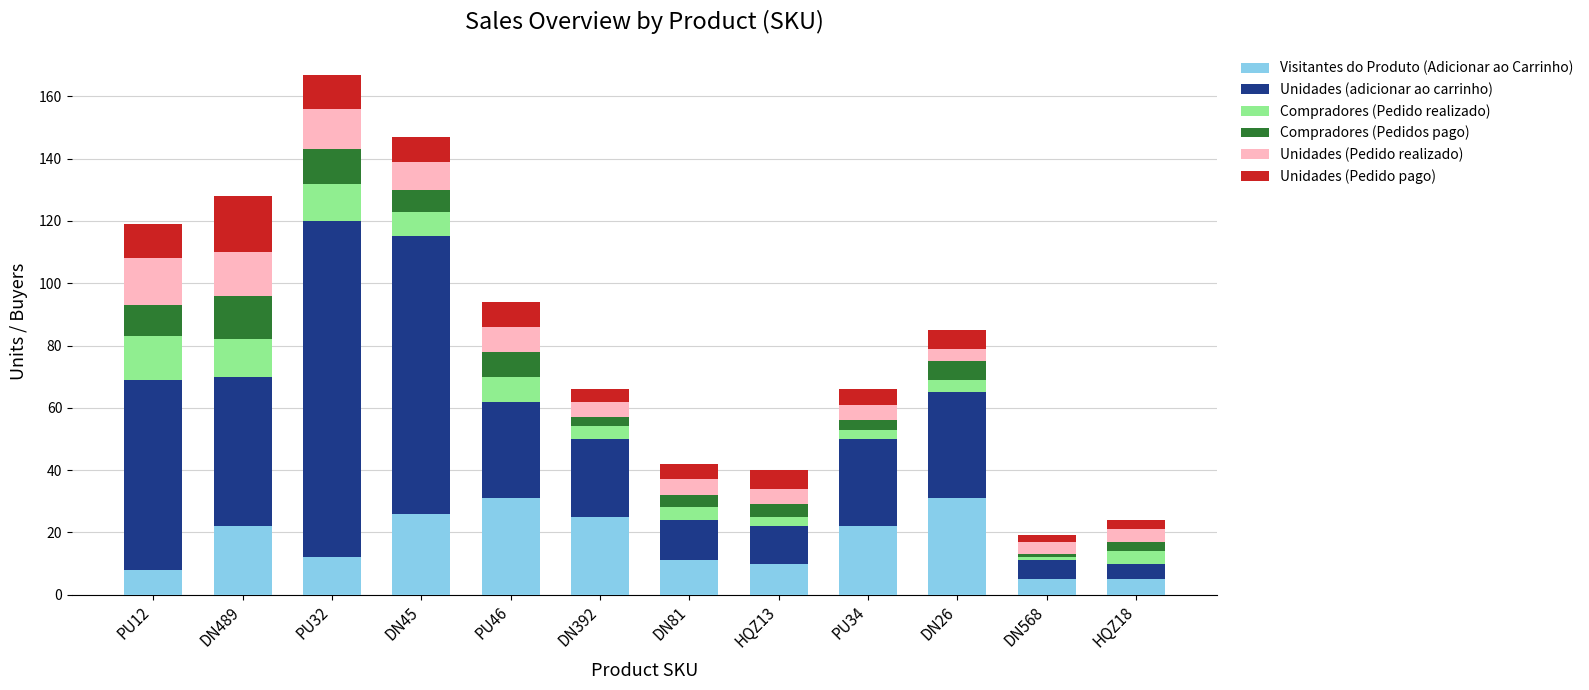

Count the number of data series in this chart.

6